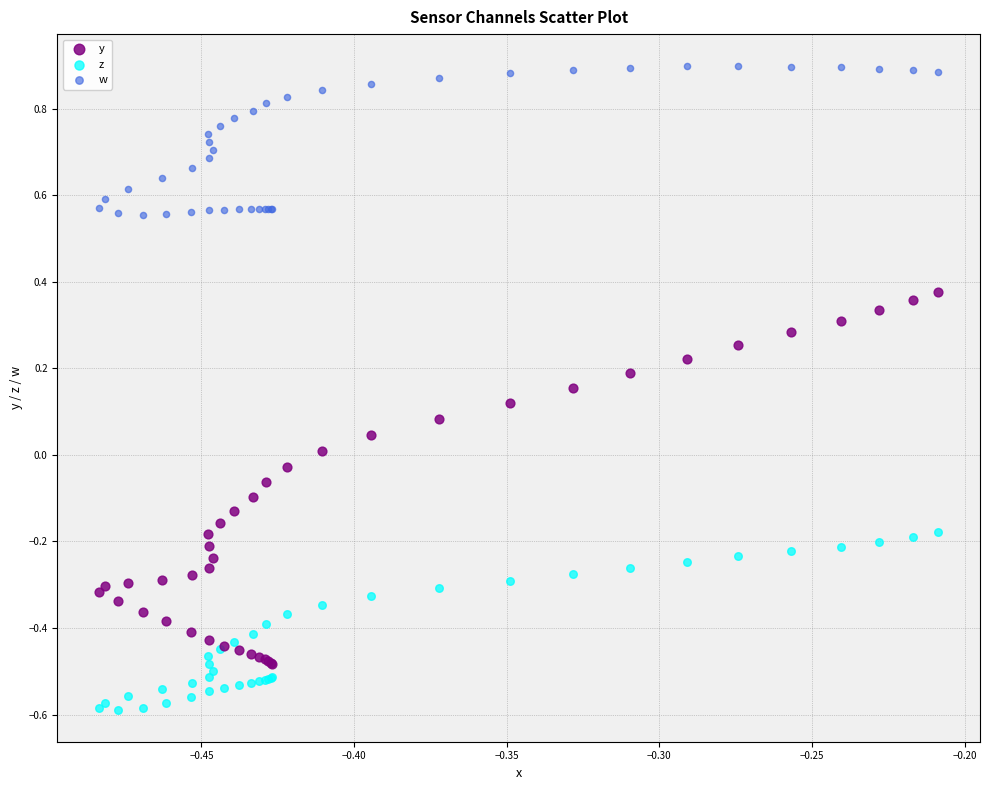

Which series contains the lowest Y value?

z